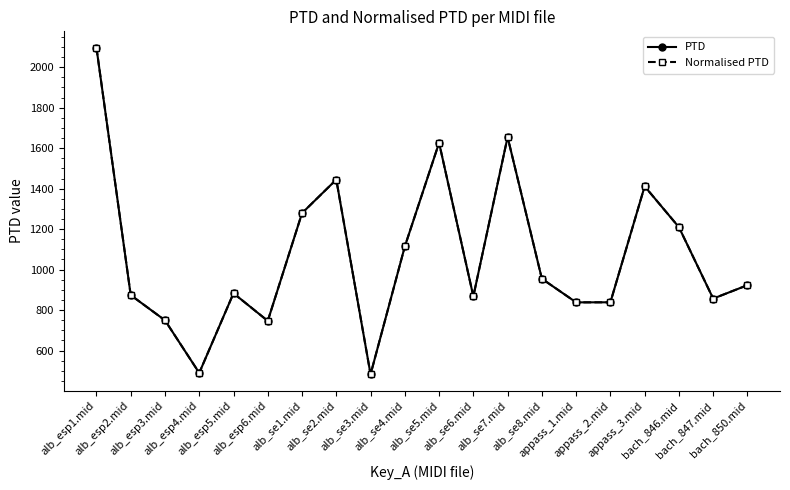

What is the total value across all series at alb_esp6.mid?

1493.2